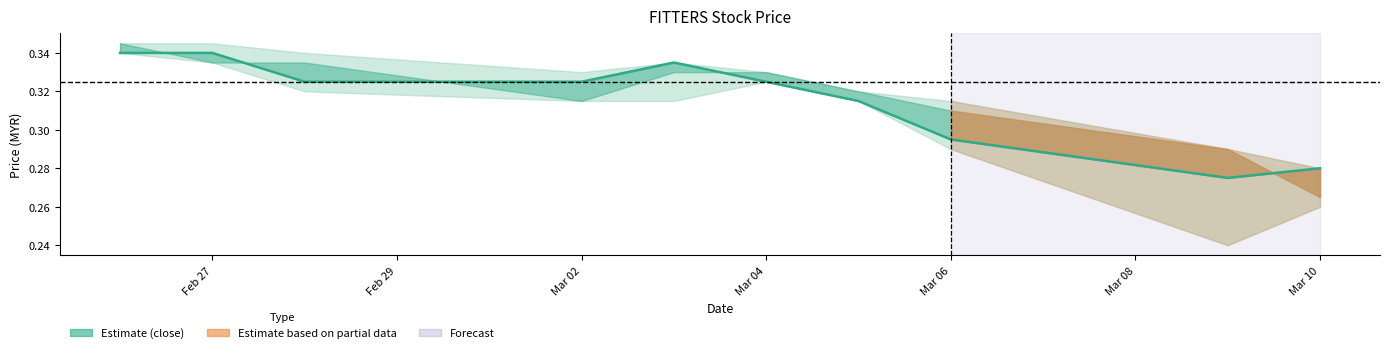

What is the sum of all values?

3.2